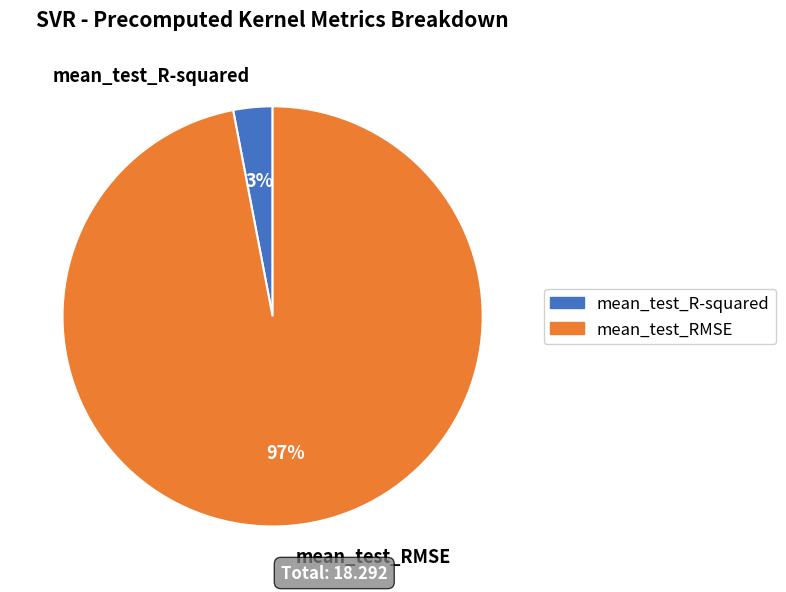

Is it true that mean_test_R-squared is 13% of the pie?

False